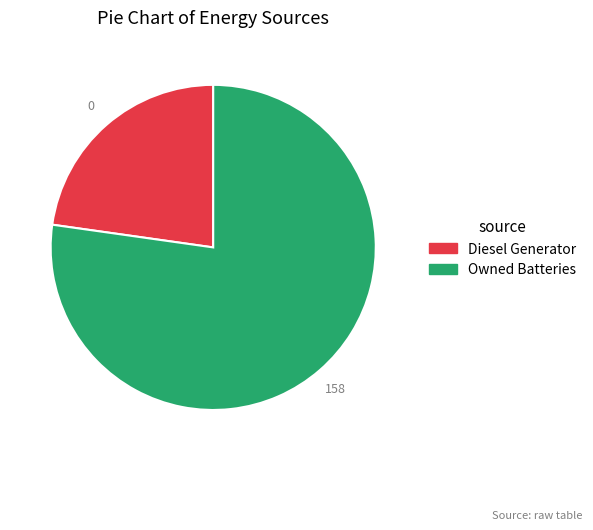

Is there any slice that represents more than half of the pie?

Yes